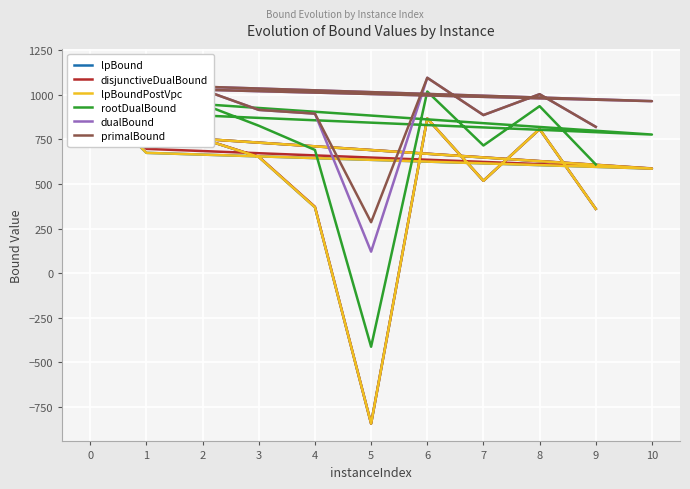

In rootDualBound, how many points are higher than both neighbors (excluding endpoints)?

3